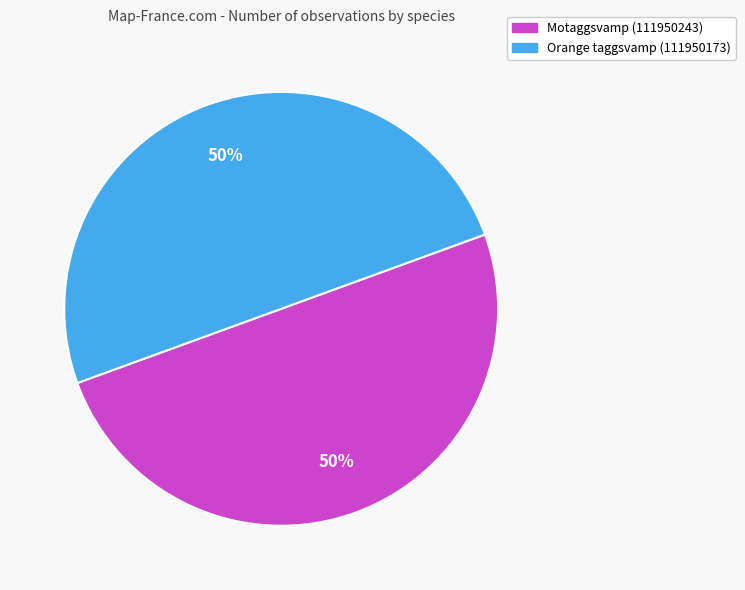

To the nearest percent, what portion does Orange taggsvamp (111950173) represent?

50%